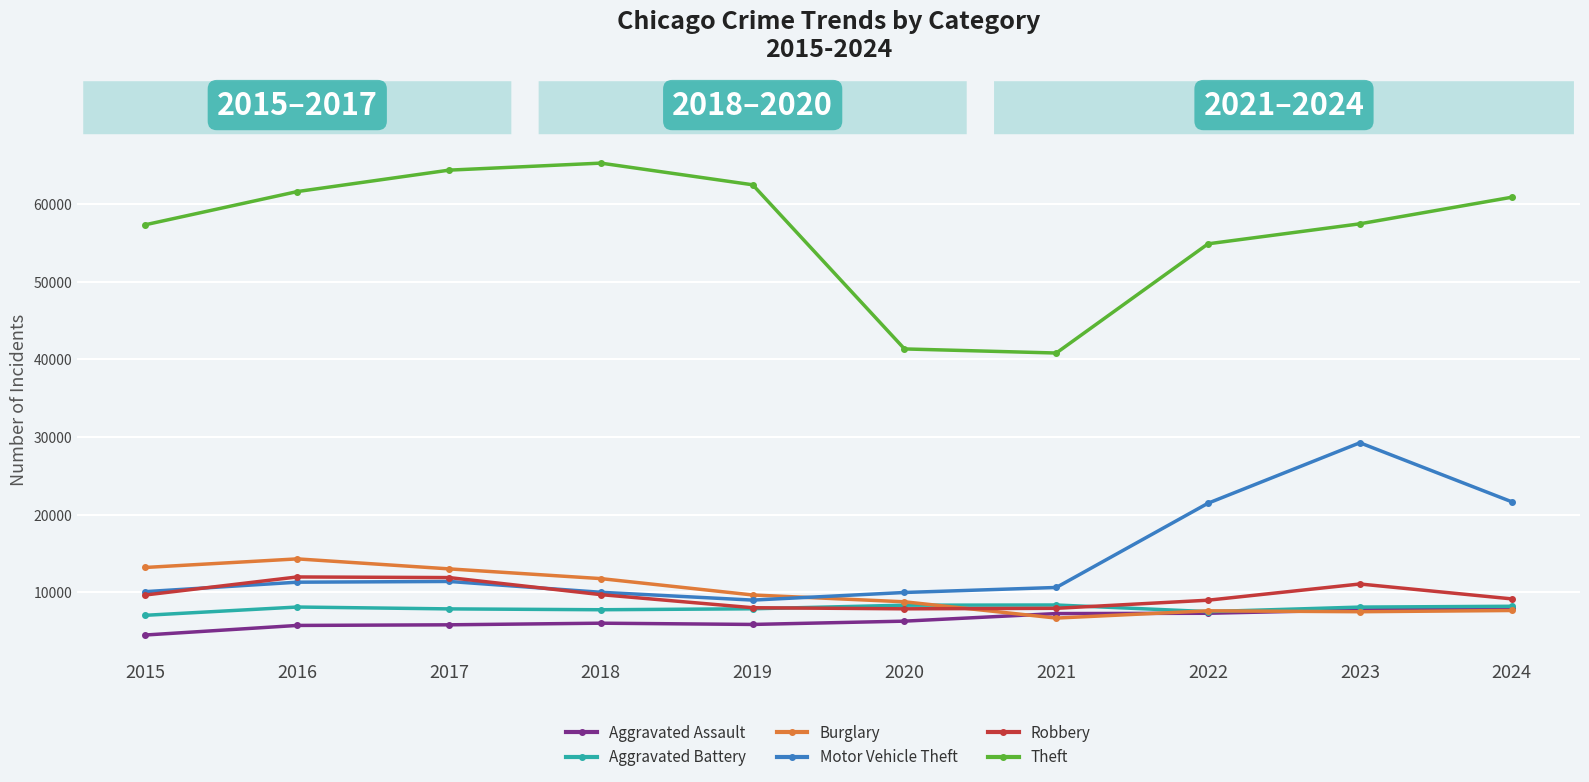

What is the difference between the second highest and second lowest values in the Robbery series?

3960